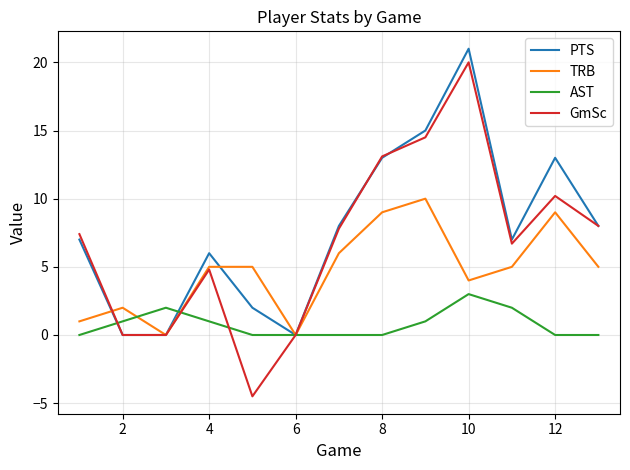

How many lines are shown in the chart?

4